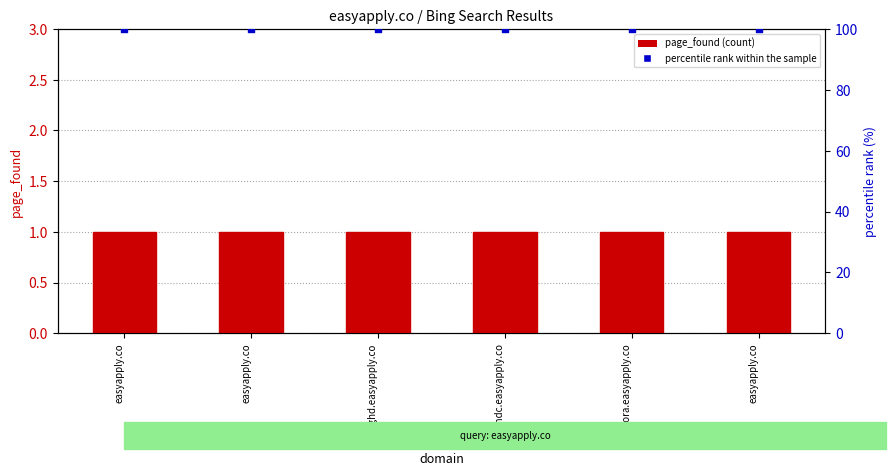

Which series contains the highest Y value?

percentile rank within the sample